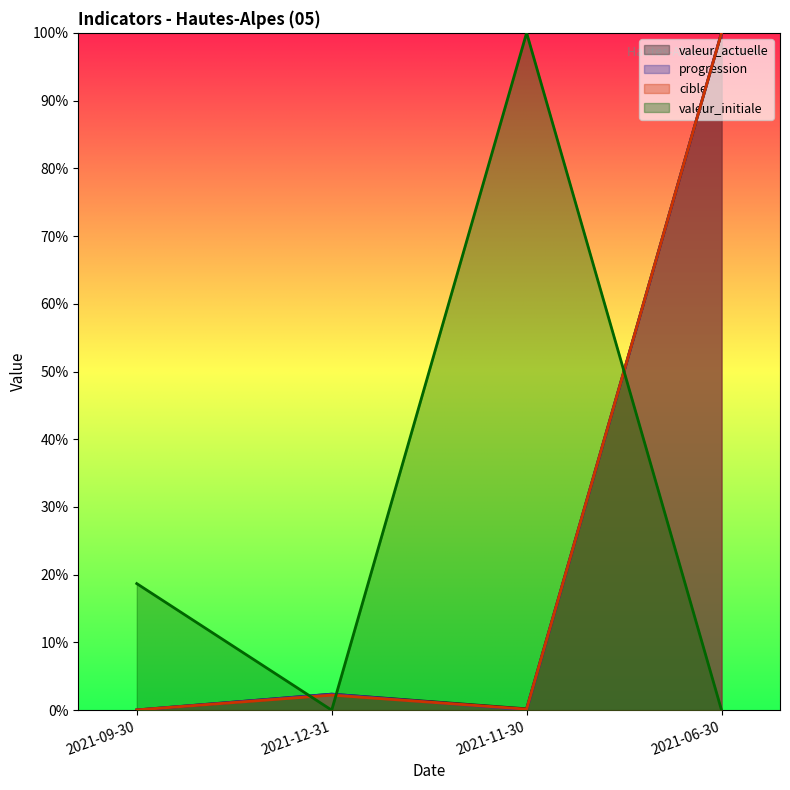

What is the total value across all series at 2021-12-31?

6.9